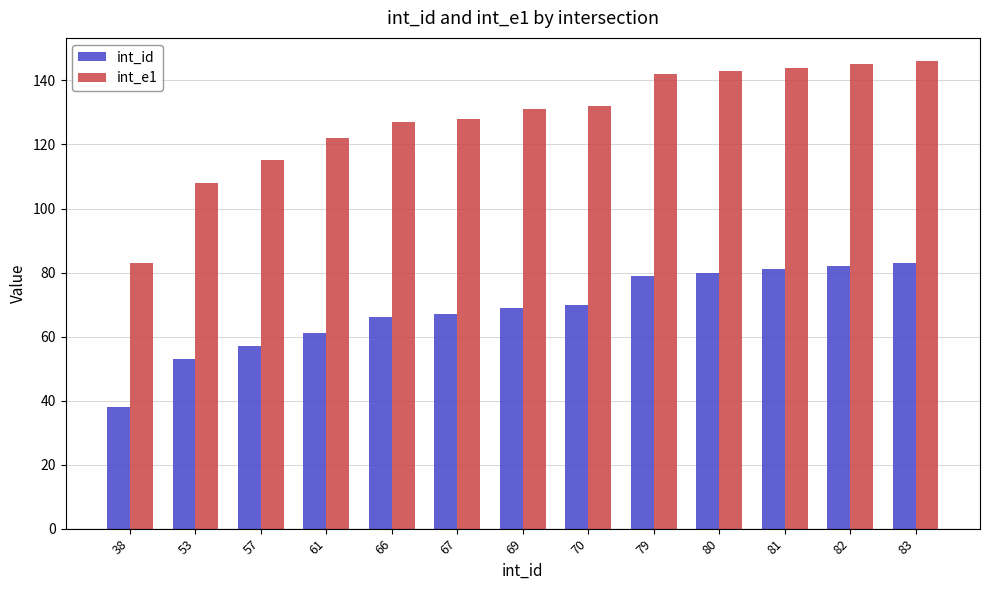

What is the sum of all int_e1 values?

1666